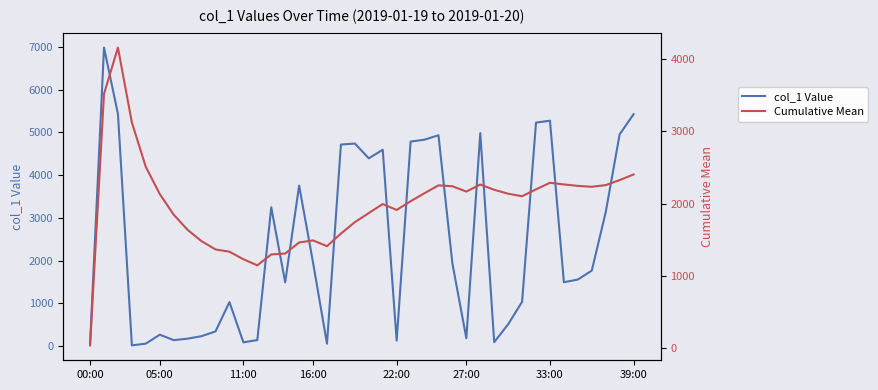

Between 35 and 22, which is larger?

35